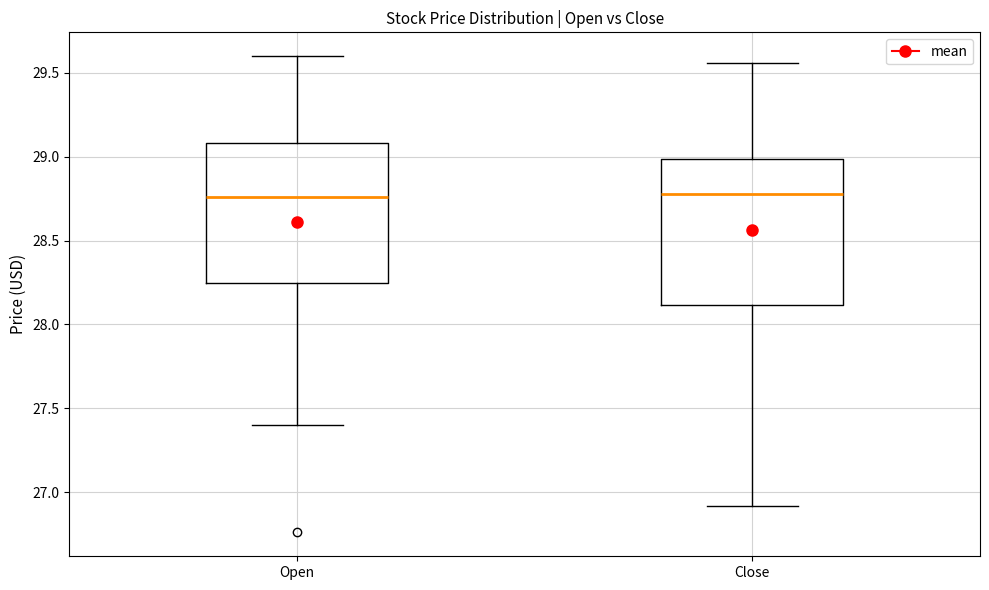

Reading left to right, transcribe this box plot: for each box, give where its median line is, the range the box spans, and where its two whiskers end, as read against the y-axis. The values are not printed on the chart, so give them approximately, as read against the axis.

Open: median 28.75, box 28.25 to 29.10, whiskers 27.40 to 29.60
Close: median 28.80, box 28.10 to 29.00, whiskers 26.90 to 29.55